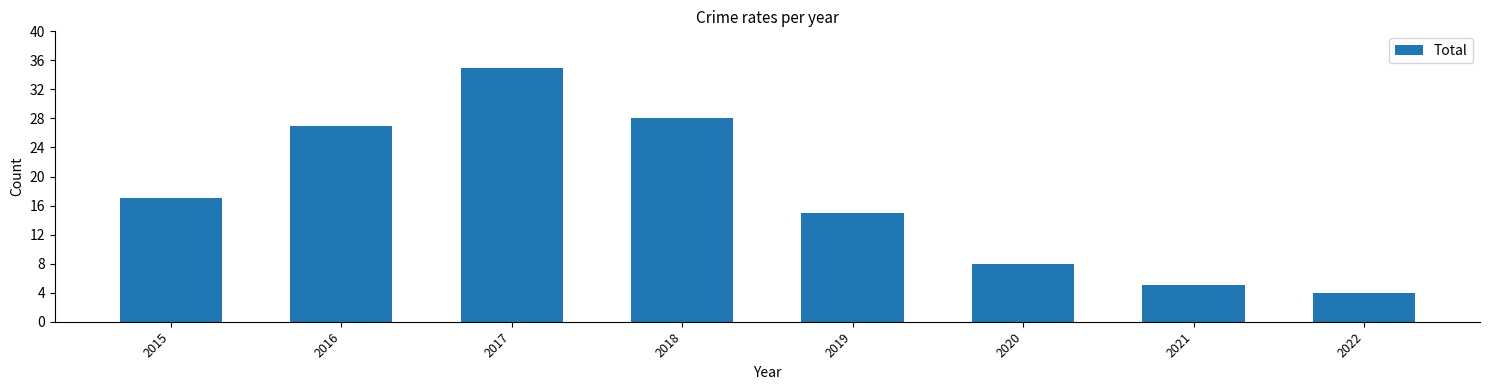

Which label corresponds to the largest value in the chart?

2017